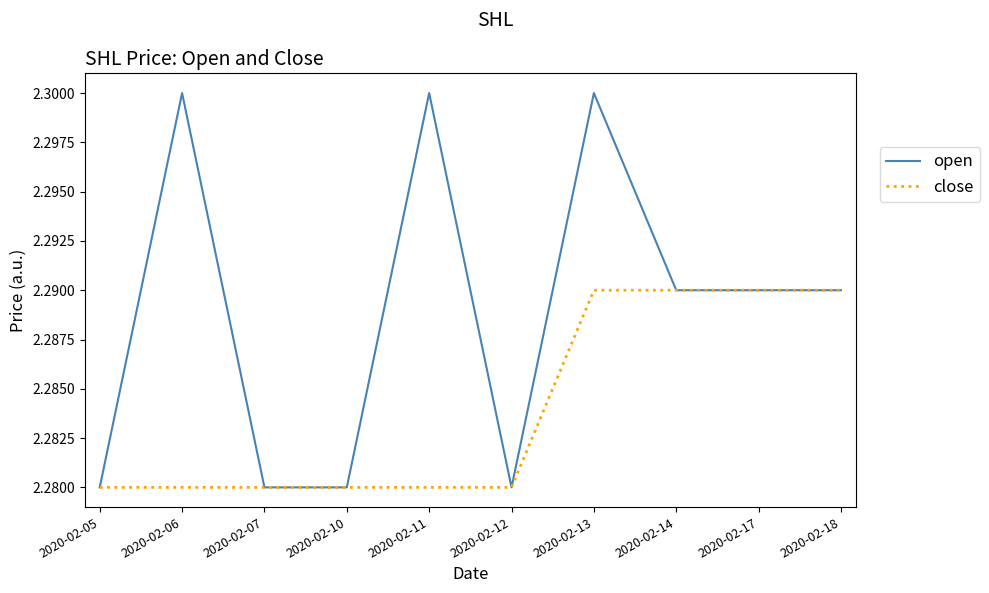

What are all the series names shown in the legend?

open, close